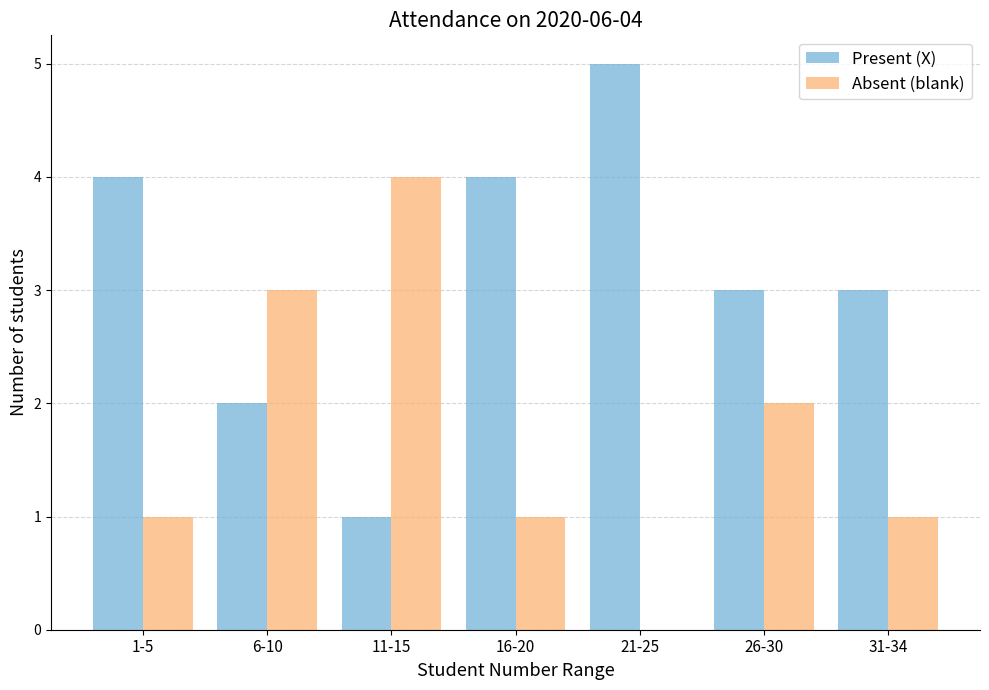

True or false: Present (X) has a value of 3 at 16-20.

False